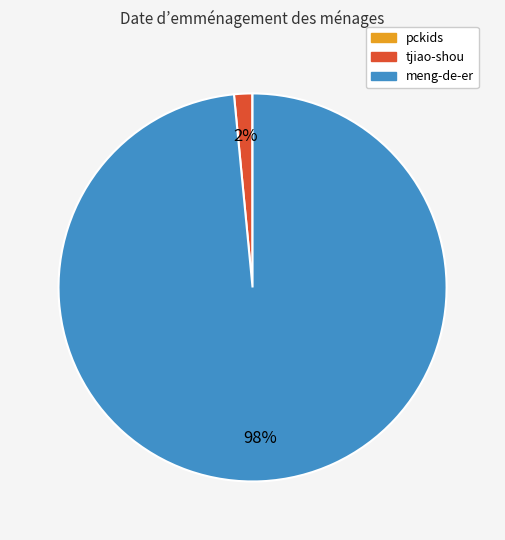

Do tjiao-shou and meng-de-er together represent more than half of the pie?

Yes